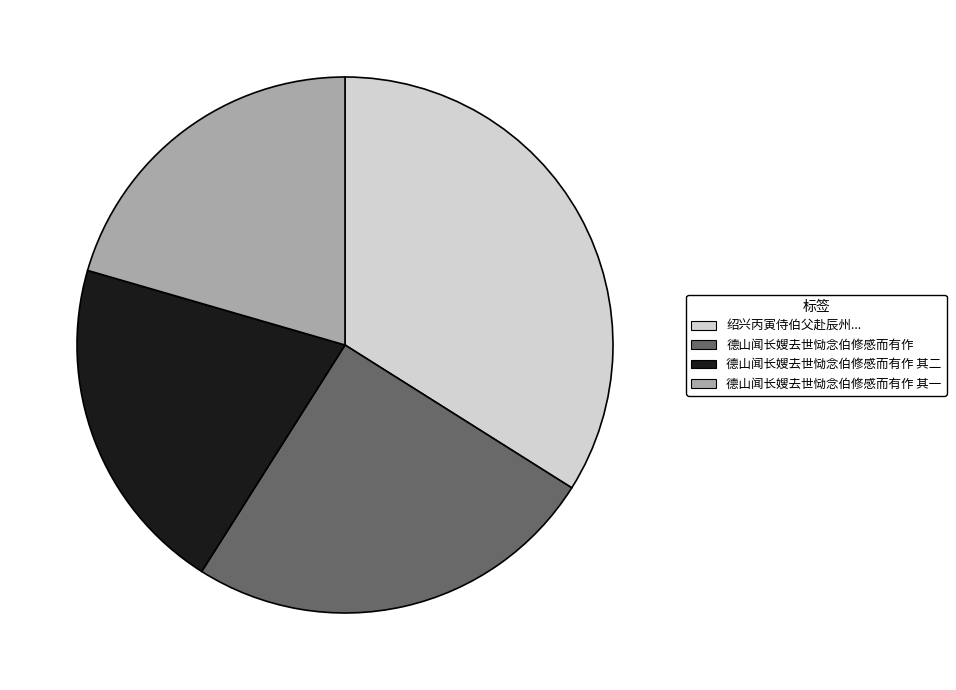

Does any single category account for the majority?

No